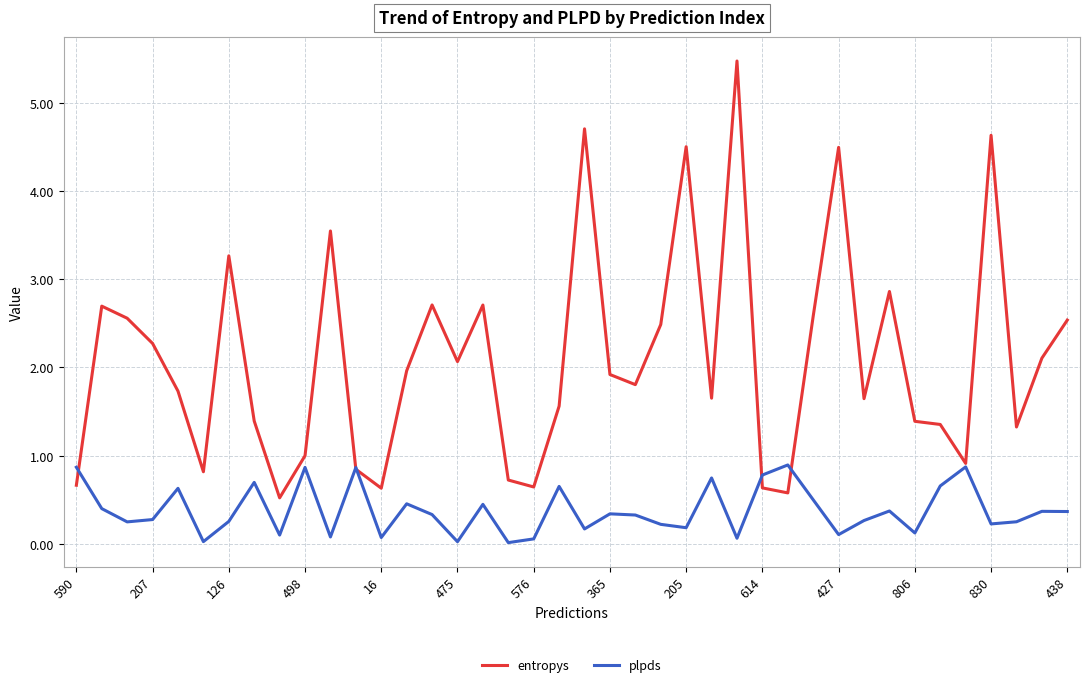

What is the greatest value displayed?

5.5